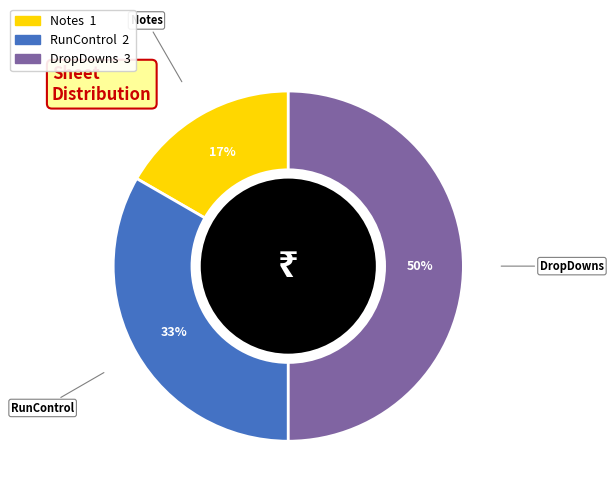

Rank the categories by value from lowest to highest.

Notes, RunControl, DropDowns